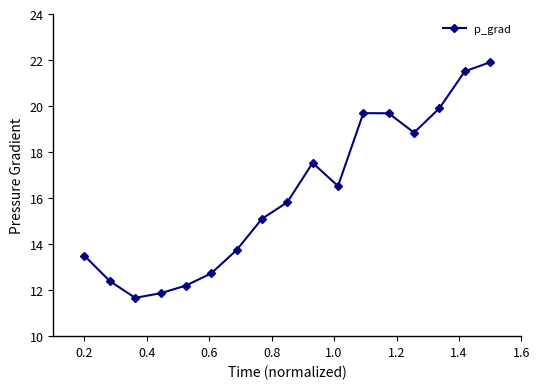

What is the smallest value displayed?

11.7